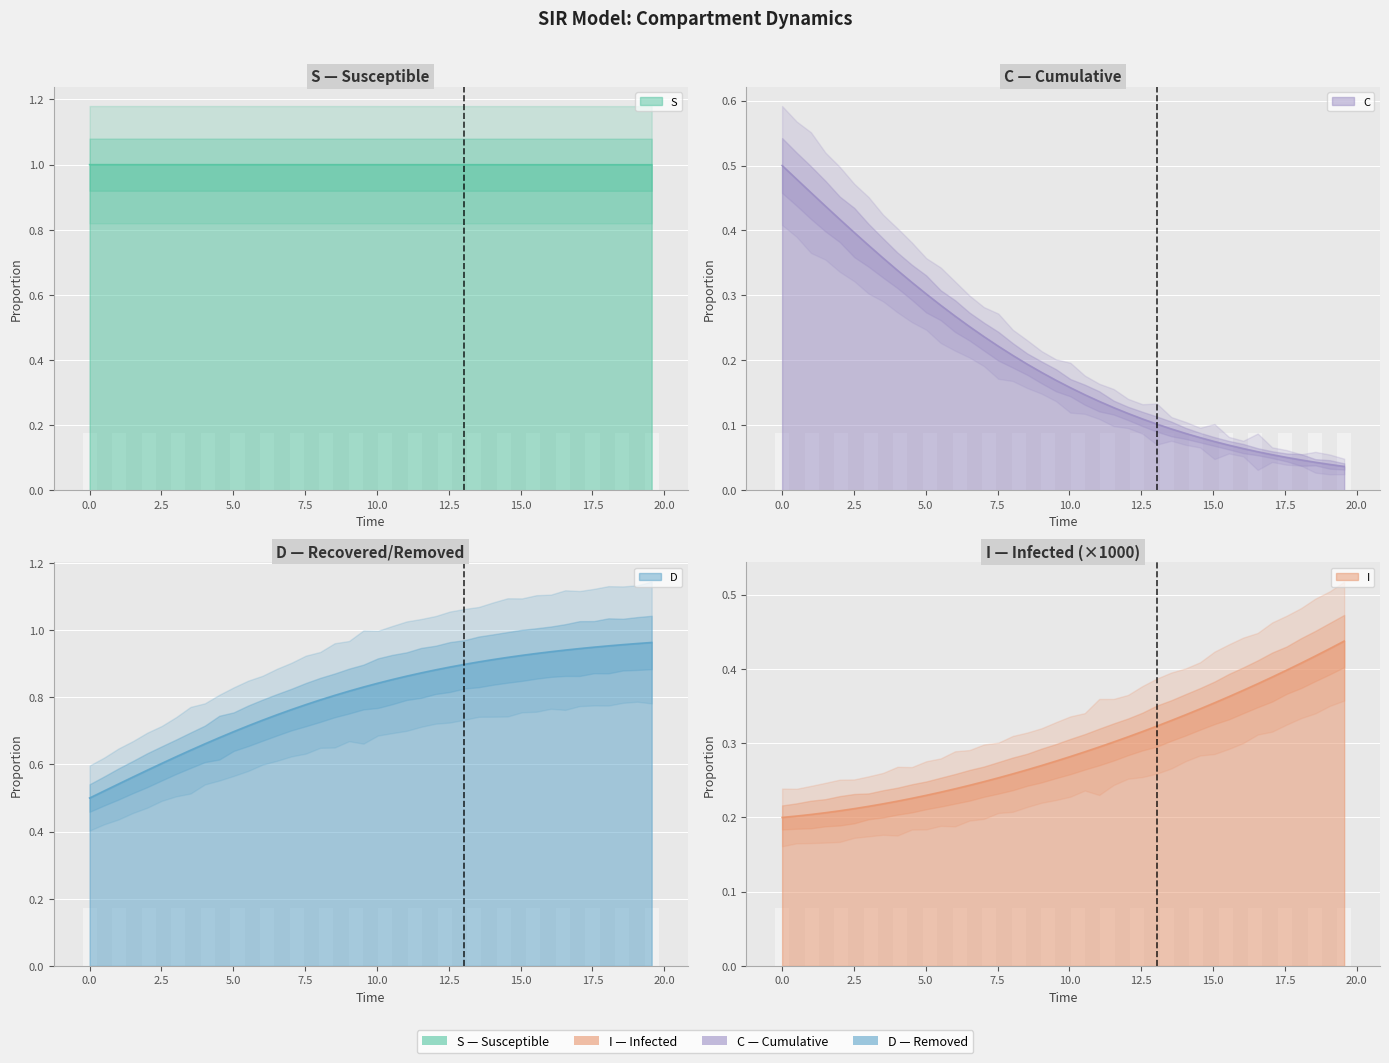

Is it true that I equals 0.1 at 15.0?

False